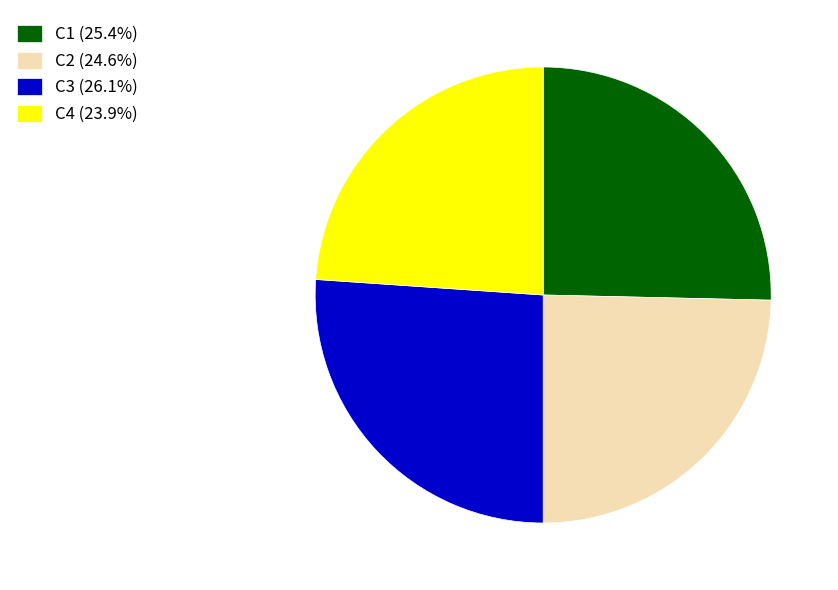

Is it true that C4 is 38% of the pie?

False